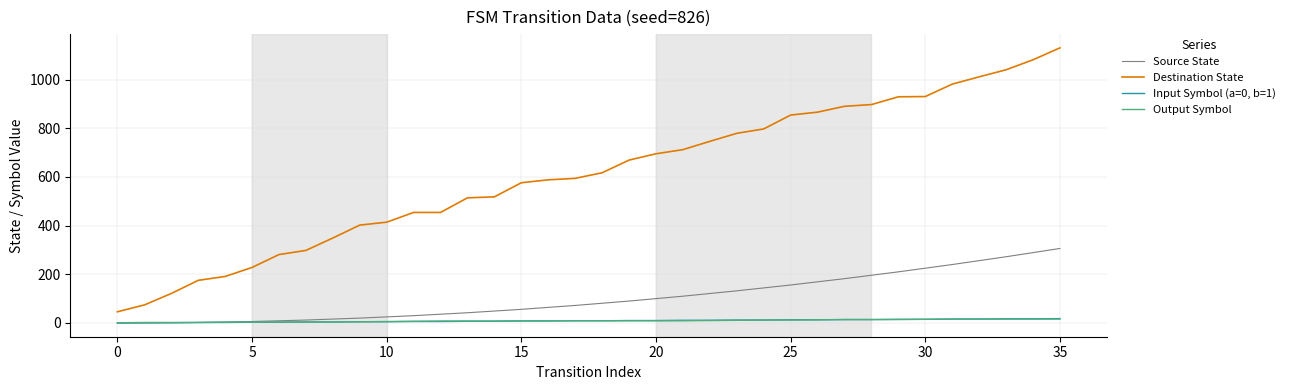

Rank the series by their maximum value, from lowest to highest.

Output Symbol, Input Symbol (a=0, b=1), Source State, Destination State